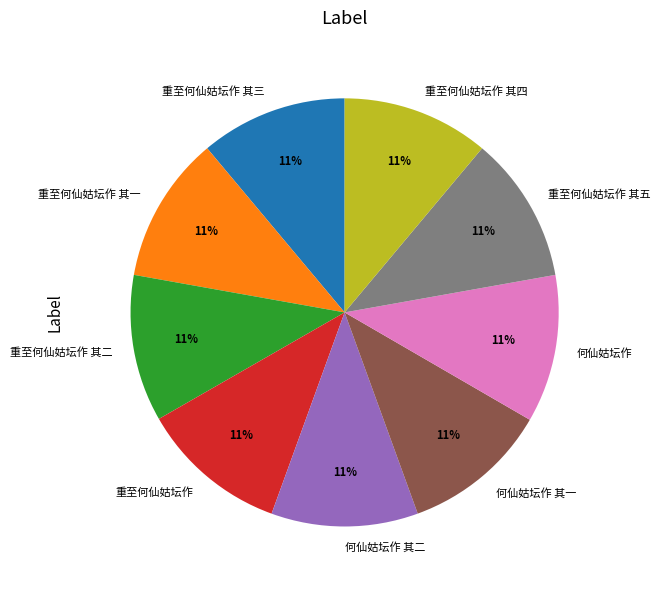

How many segments does this pie chart have?

9